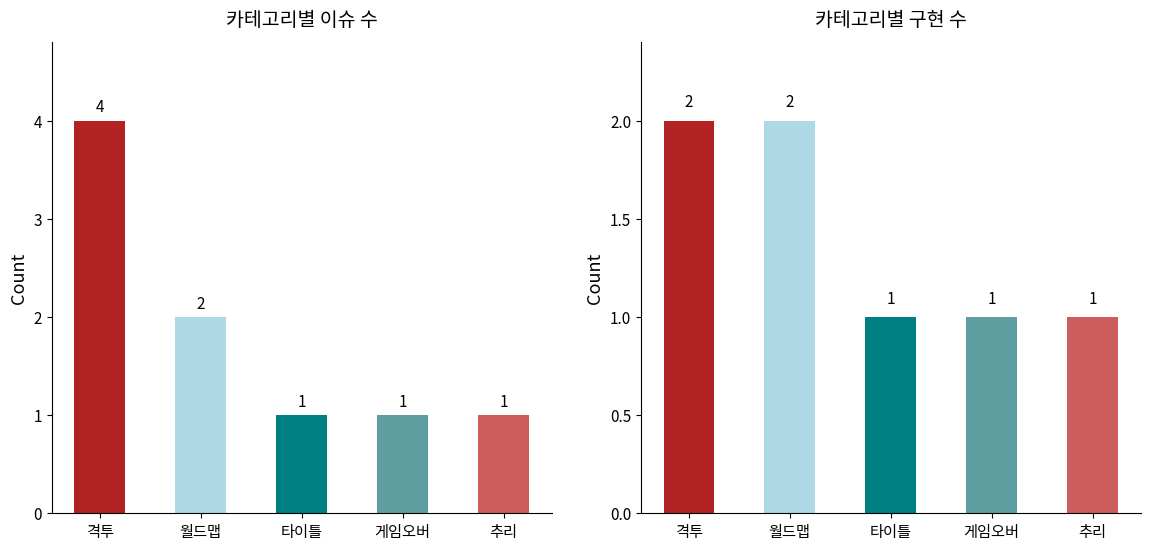

Which category has the lowest value across all series?

타이틀